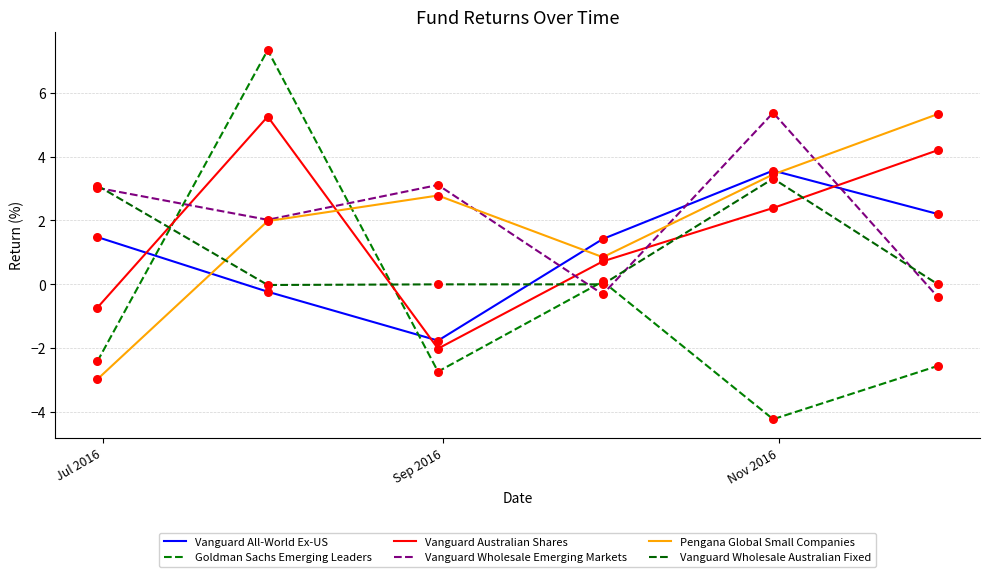

Which series has the largest total across all categories?

Vanguard Wholesale Emerging Markets